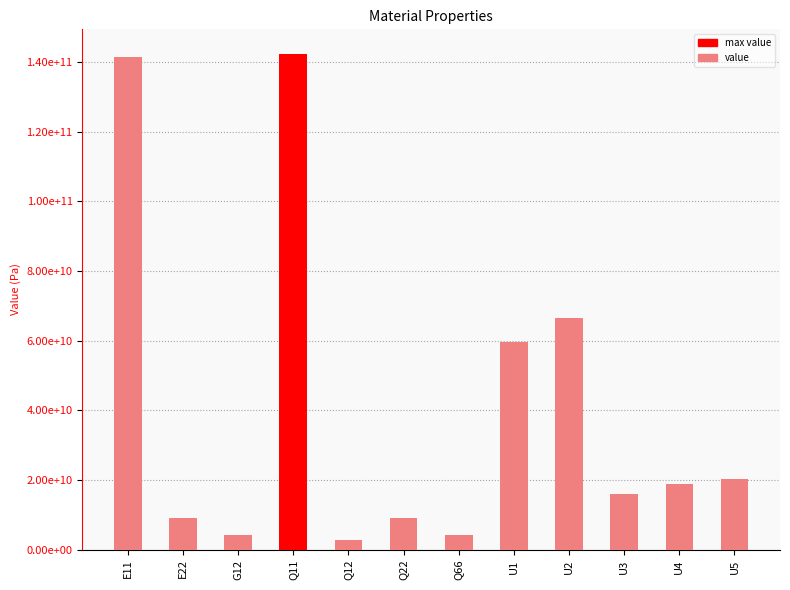

Reading left to right, list all the values displayed in this chart.

141342268922.6	9032115721.4	4274741791.8	142273249546.4	2909314449.3	9091607653.9	4274741791.8	59626520958.3	66590820946.2	16055907641.8	18965222091.1	20330649433.6